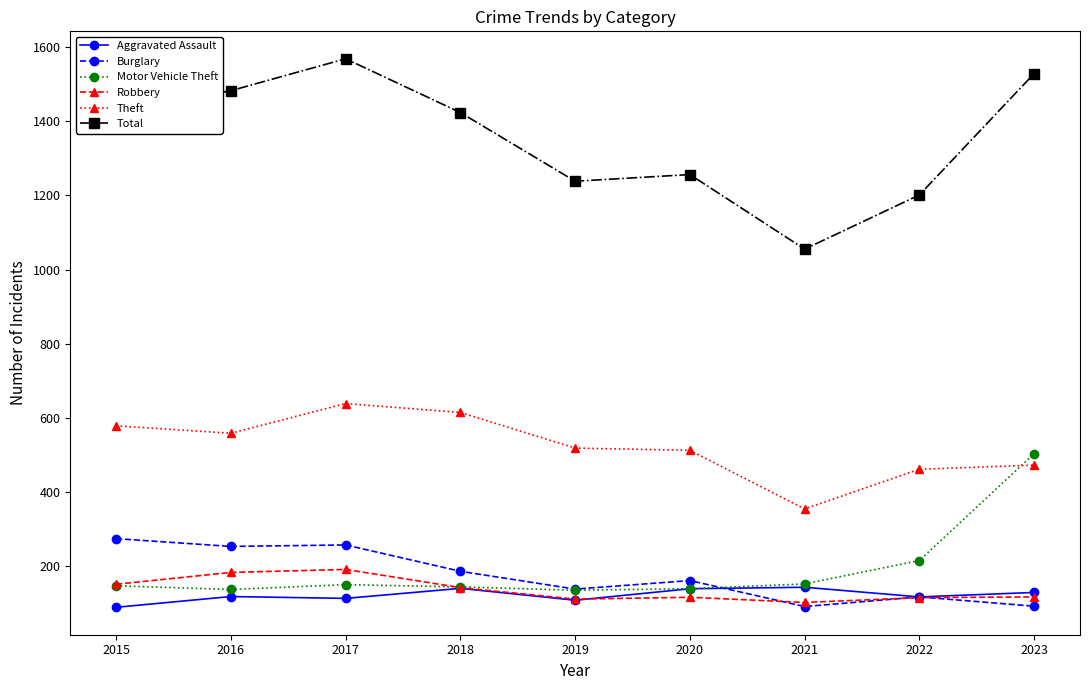

True or false: Theft and Burglary cross at least once.

False